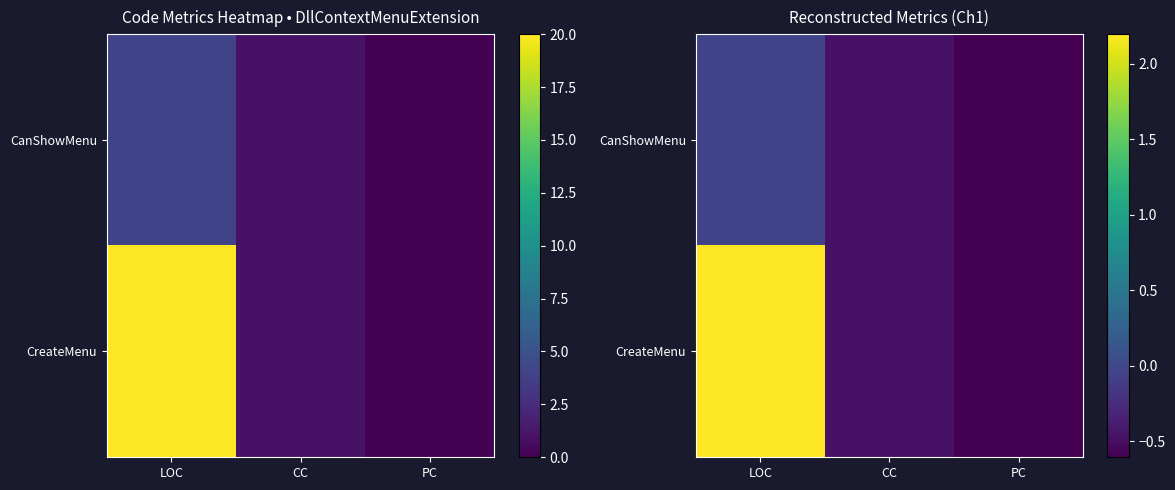

Is the value of CanShowMenu at CC greater than the value of CreateMenu at PC?

Yes